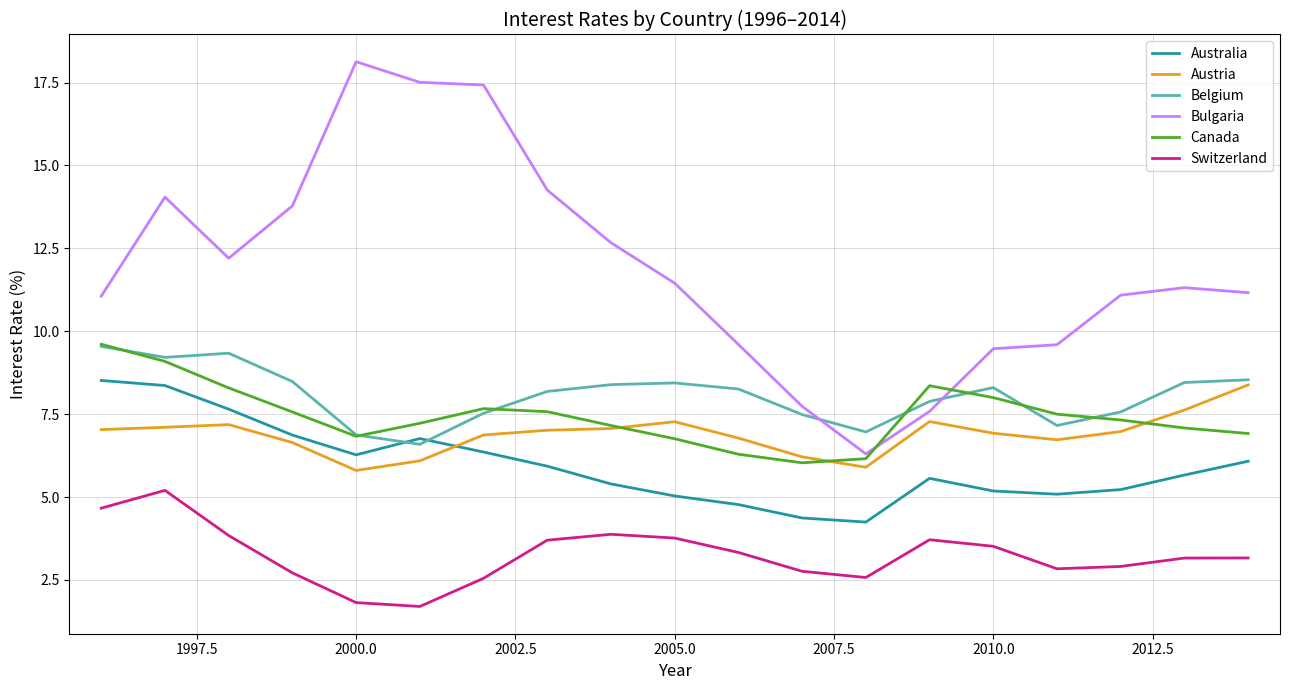

Which series has the widest spread of values?

Bulgaria